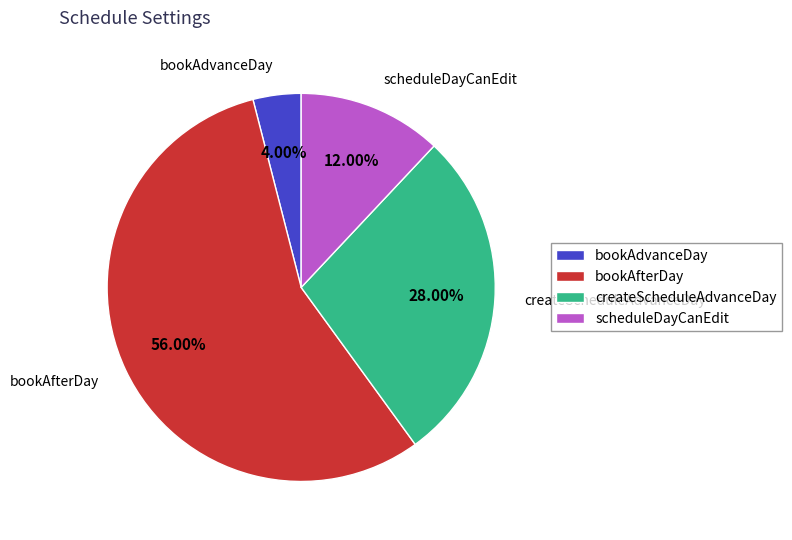

What is the ratio of the value at bookAfterDay to the value at createScheduleAdvanceDay?

2.0